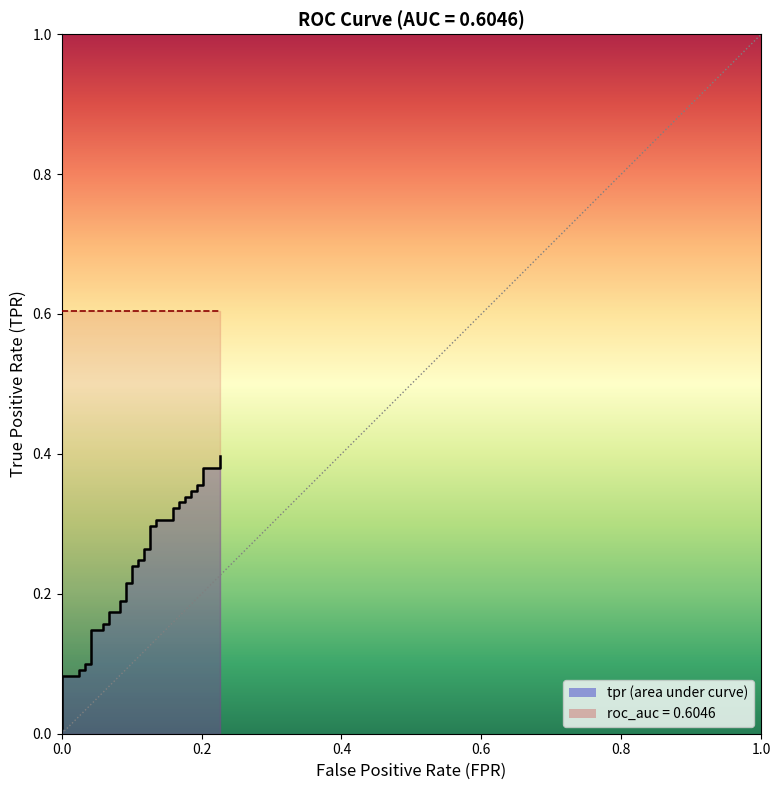

What is the sum of all values?

9.6